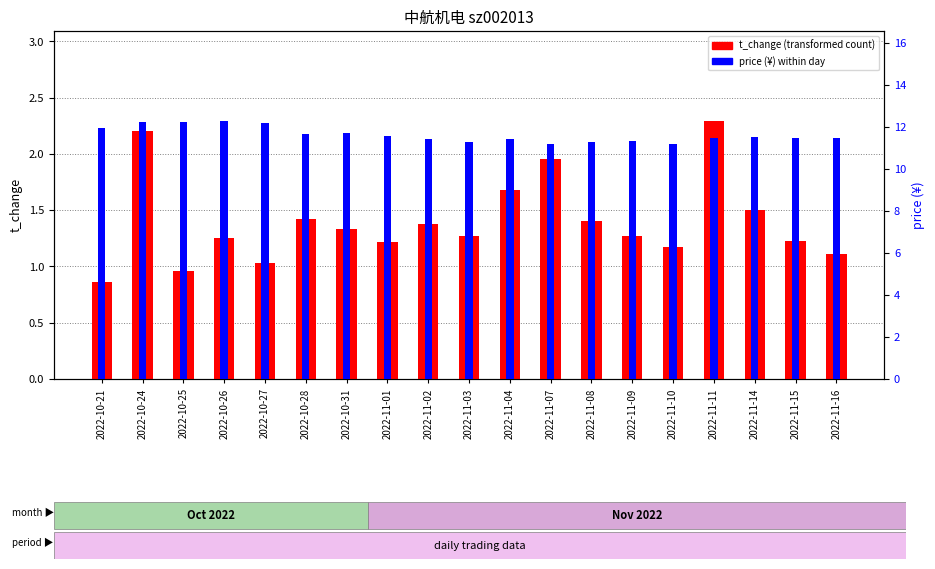

What position from the right is 2022-11-11?

4